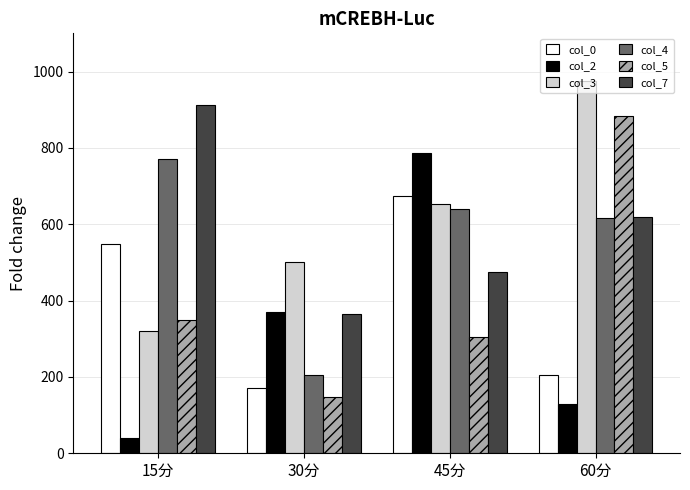

At which category is the sum across all series the highest?

45分